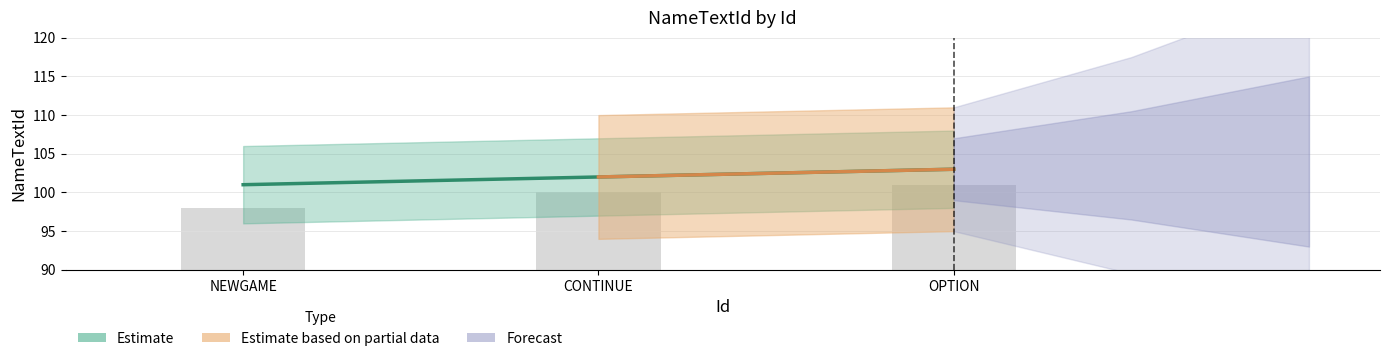

Count the number of values greater than 102.

1